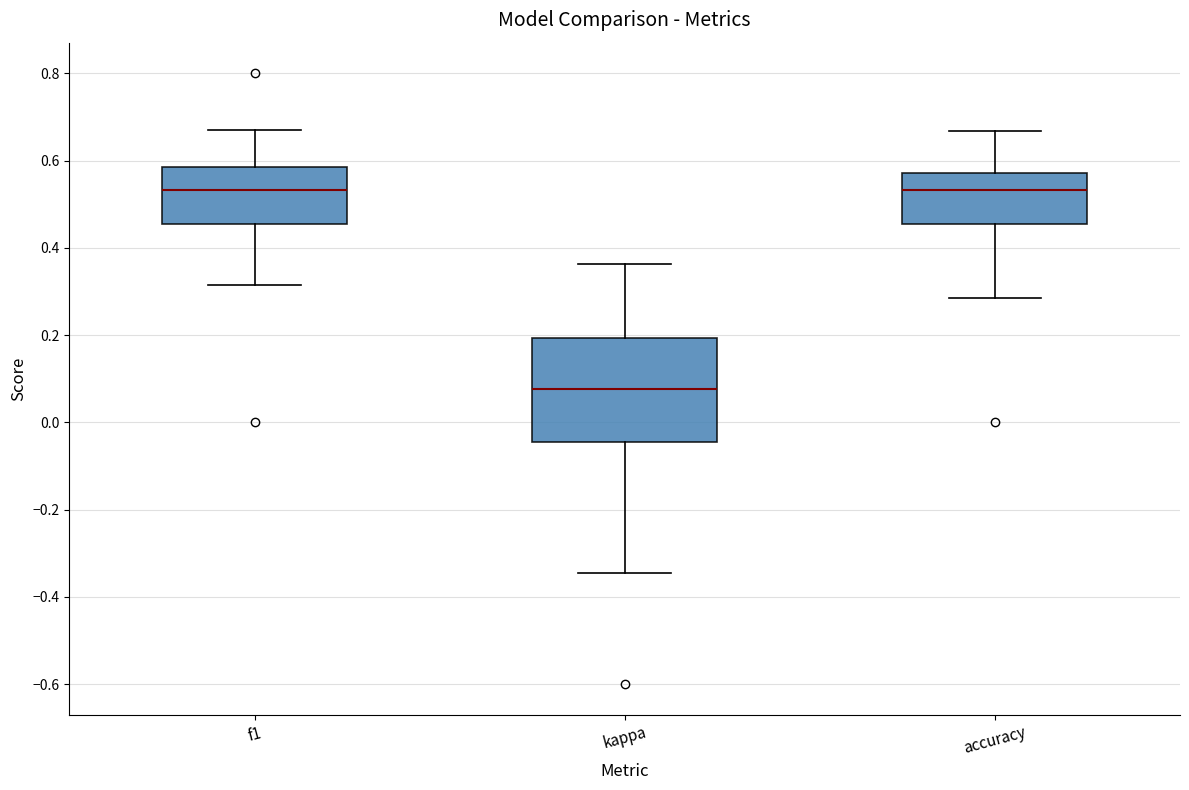

Reading left to right, read every box against the y-axis: the position of its median line, the range the box covers, and the ends of its whiskers. The values are not printed on the chart, so give them approximately, as read against the axis.

f1: median 0.54, box 0.46 to 0.58, whiskers 0.32 to 0.66
kappa: median 0.08, box -0.04 to 0.20, whiskers -0.34 to 0.36
accuracy: median 0.54, box 0.46 to 0.58, whiskers 0.28 to 0.66